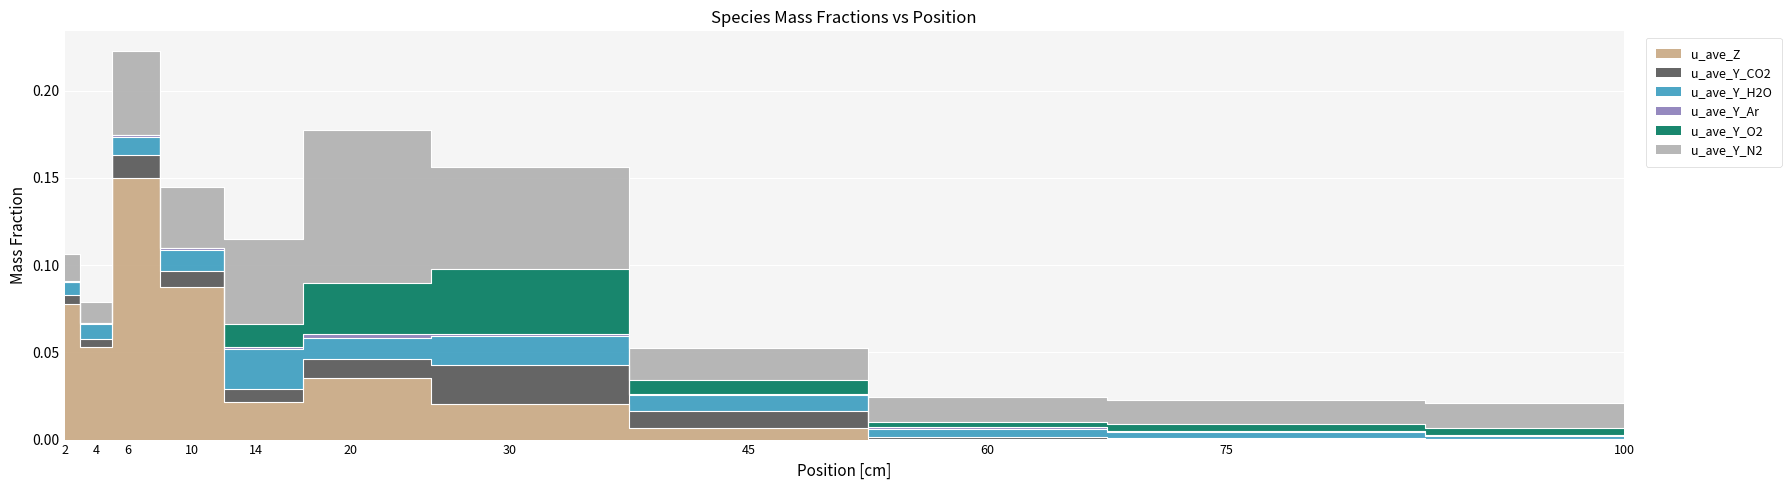

True or false: u_ave_Y_CO2 has more than 2 interior local peaks.

False